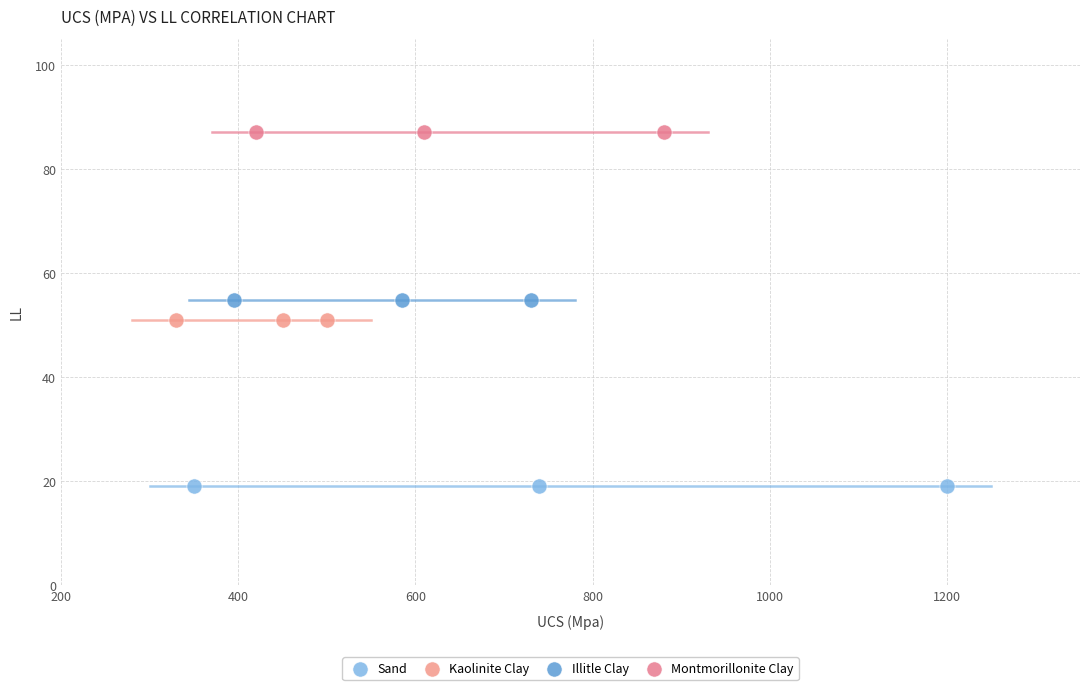

Which series reaches the minimum Y coordinate?

Sand